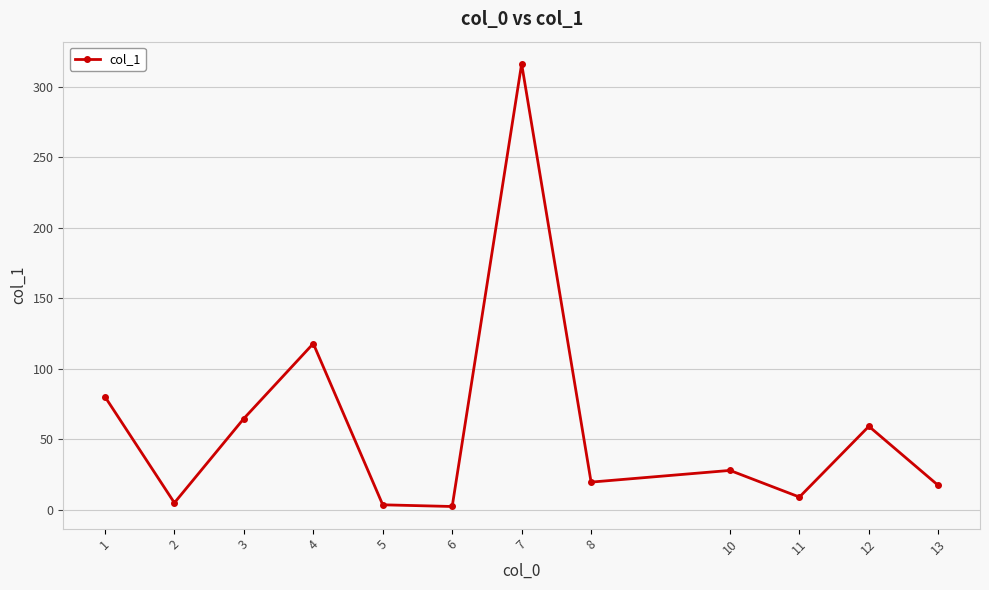

At which category does the chart reach its peak across all series?

7